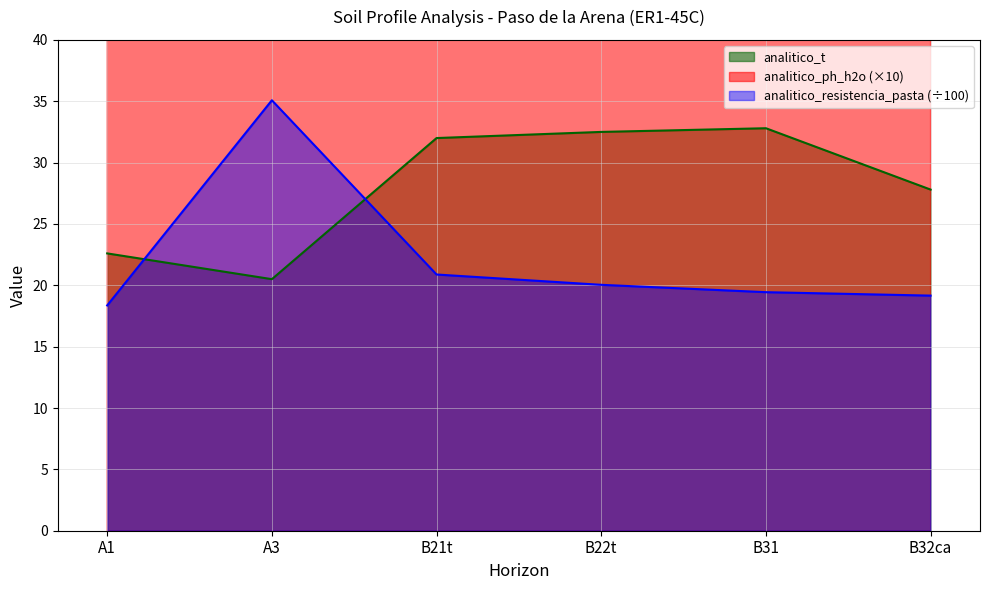

What is the value of the analitico_t point at the 4th from the left?

32.5